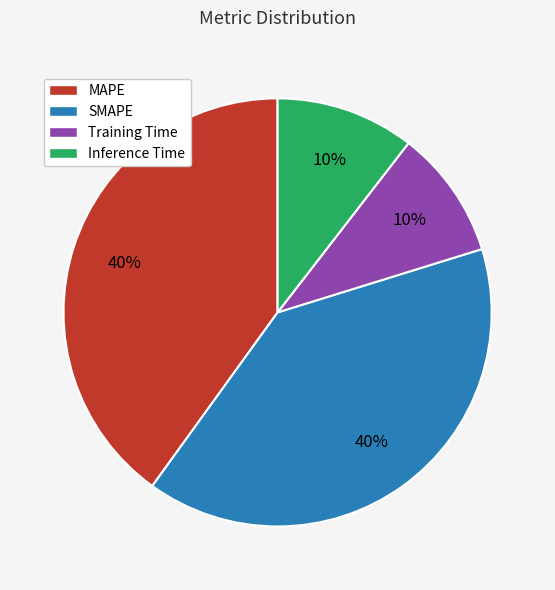

Is there any slice that represents more than half of the pie?

No